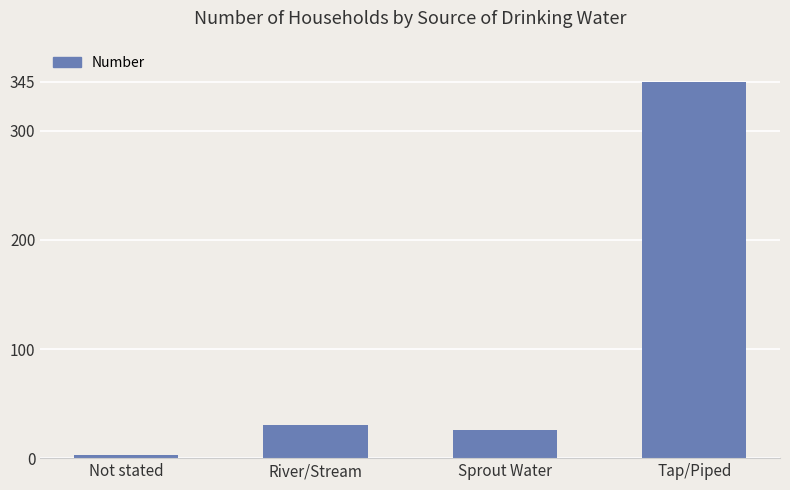

The value at Tap/Piped is 177. True or false?

False